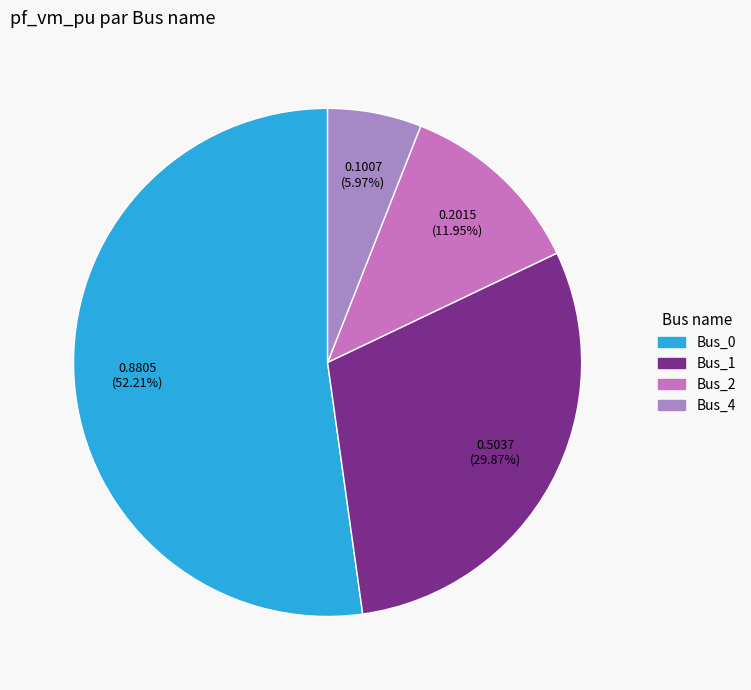

Rank the categories by value from lowest to highest.

Bus_4, Bus_2, Bus_1, Bus_0